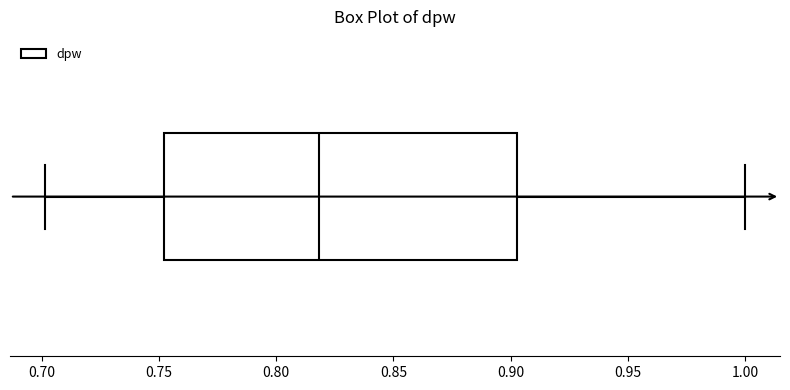

Where does the right whisker of the box end on the x-axis? The values are not printed on the chart, so give them approximately, as read against the axis.

1.000